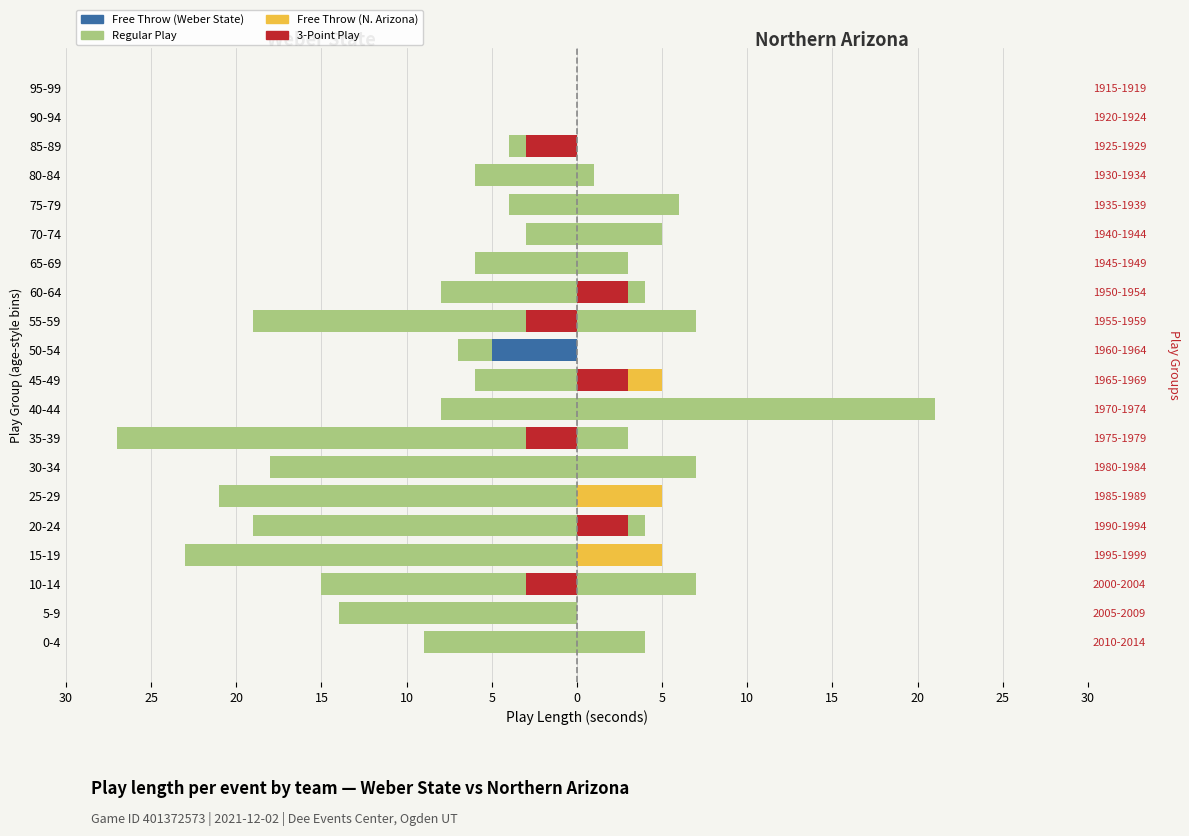

What is the label of the 5th bar from the right?

75-79